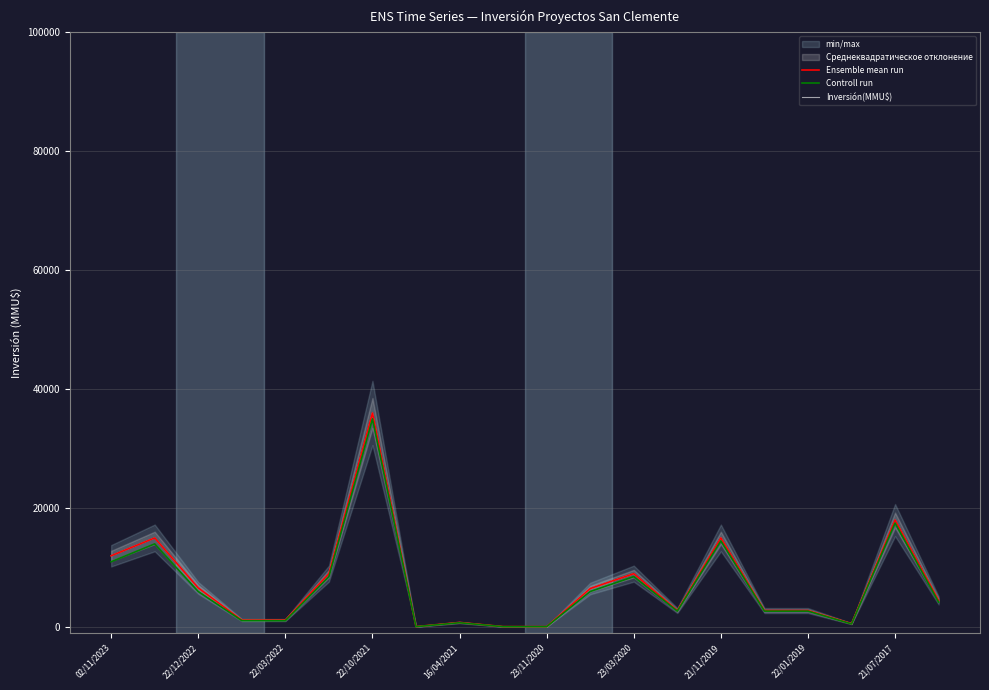

True or false: Inversión(MMU$) has a value of 452 at 22/10/2021.

False